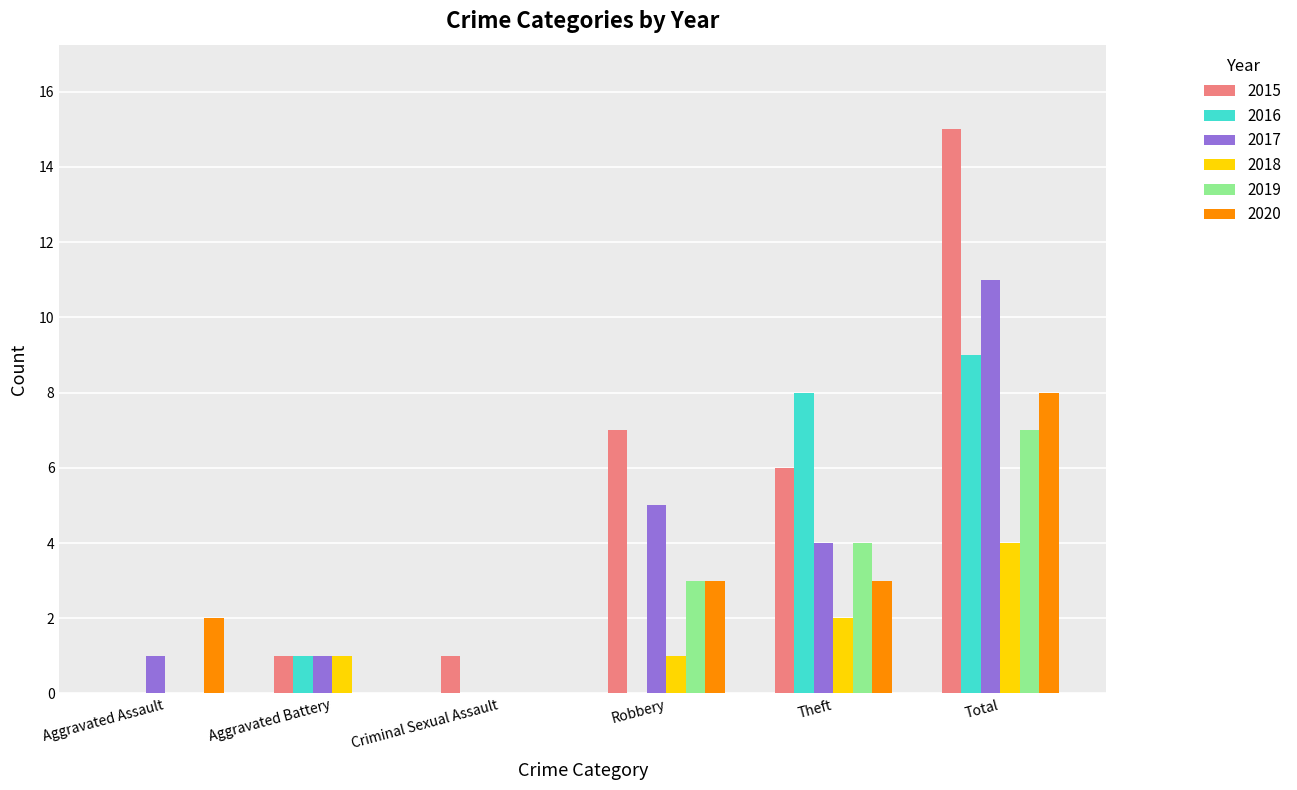

Which label corresponds to the largest value in the chart?

Total